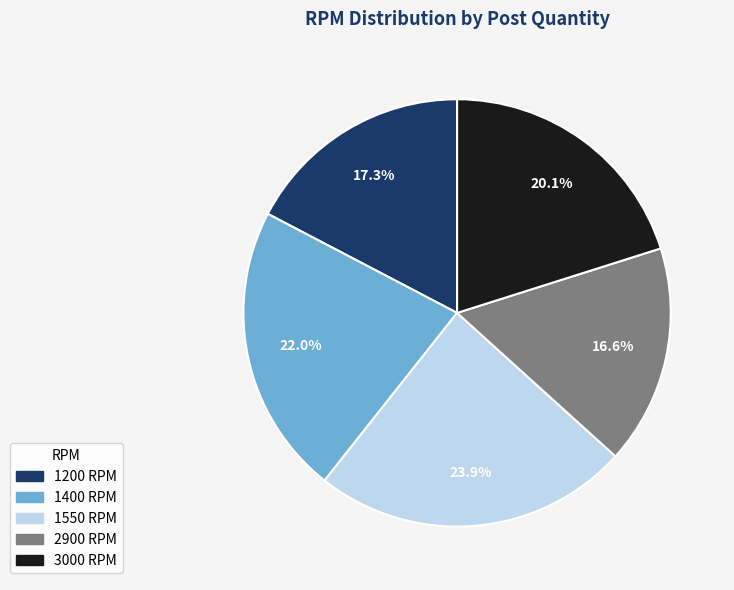

To the nearest percent, what percentage of the pie is 3000 RPM?

20%